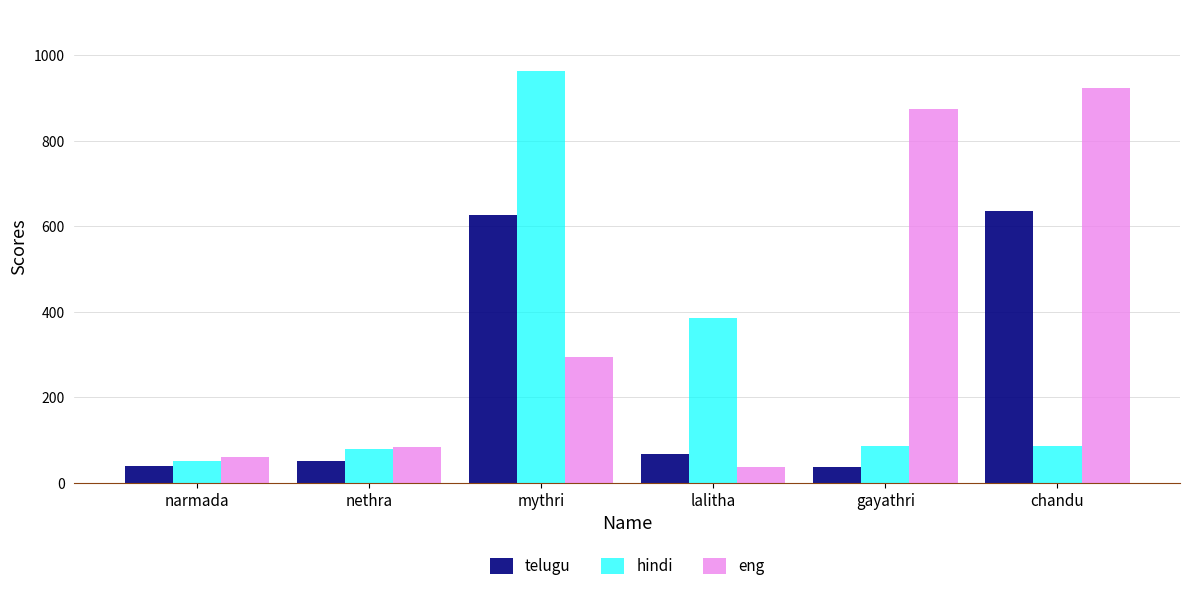

Are the bars horizontal?

No